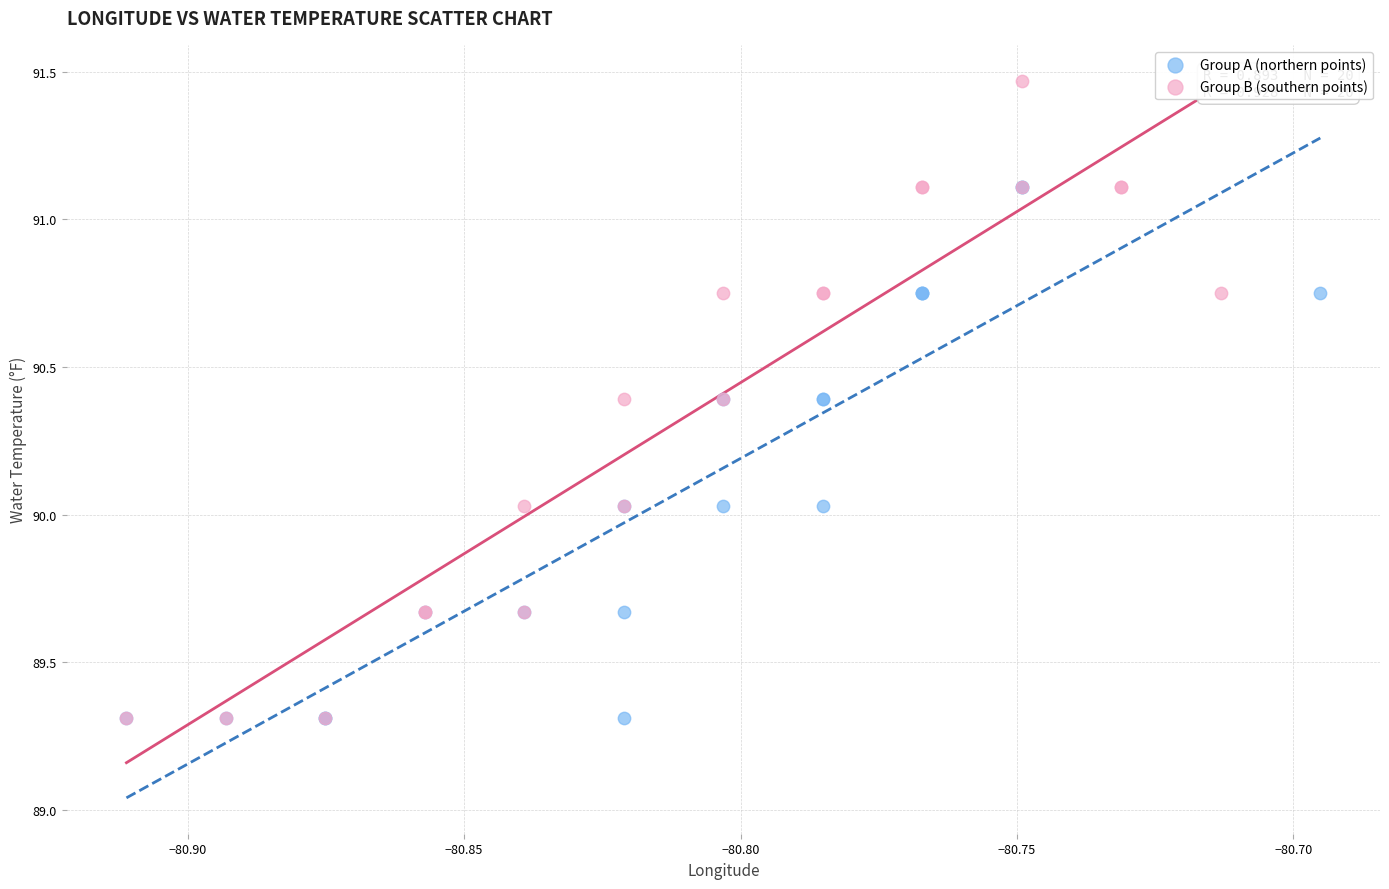

Which series has the widest spread of Y values?

Group B (southern points)